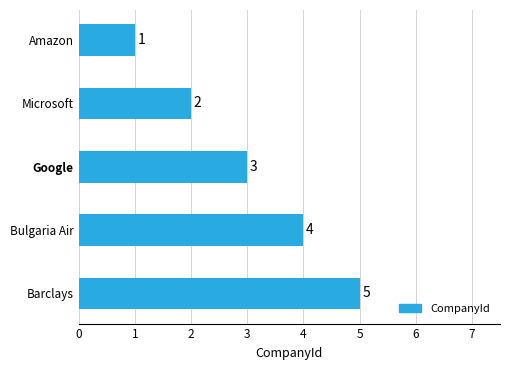

Are the bars horizontal?

Yes